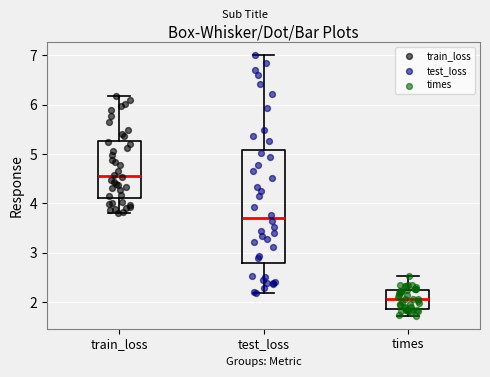

Reading left to right, transcribe this box plot: for each box, give where its median line is, the range the box spans, and where its two whiskers end, as read against the y-axis. The values are not printed on the chart, so give them approximately, as read against the axis.

train_loss: median 4.6, box 4.1 to 5.3, whiskers 3.8 to 6.2
test_loss: median 3.7, box 2.8 to 5.1, whiskers 2.2 to 7.0
times: median 2.1, box 1.9 to 2.3, whiskers 1.7 to 2.5